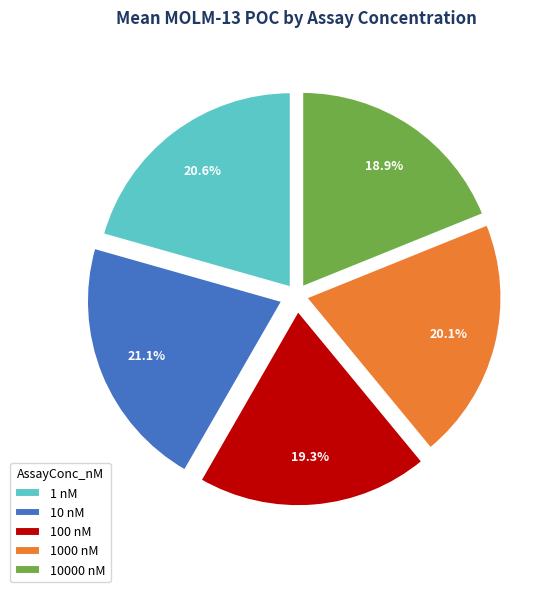

Does any single category account for the majority?

No